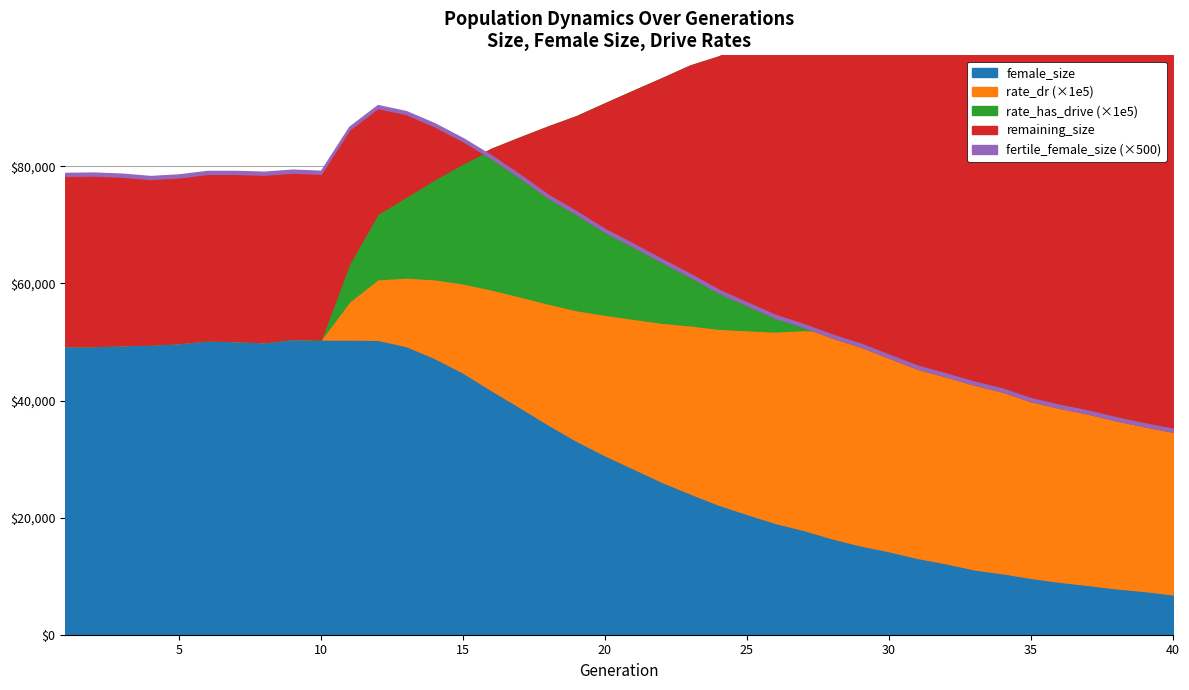

True or false: rate_dr has more than 2 interior local peaks.

False